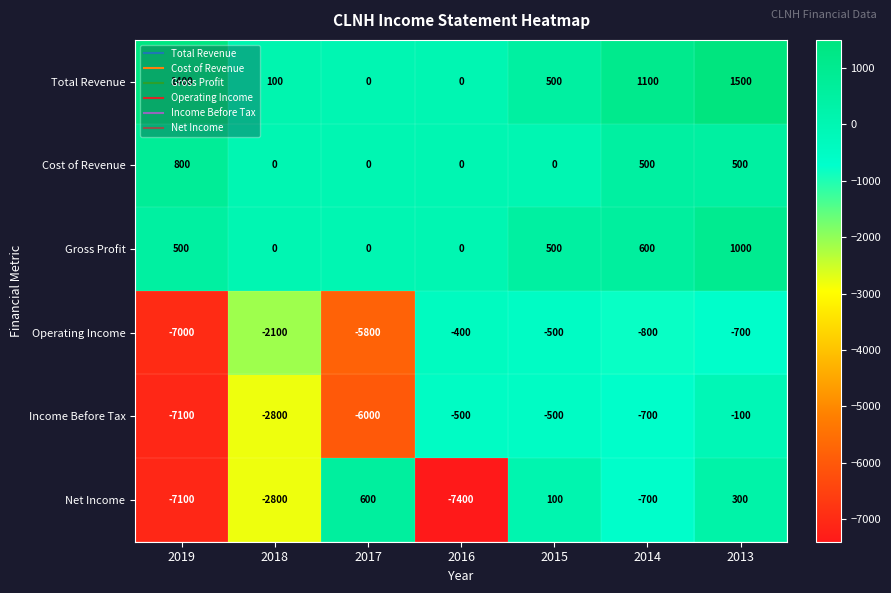

Is the value of Income Before Tax at 2018 greater than the value of Gross Profit at 2015?

No